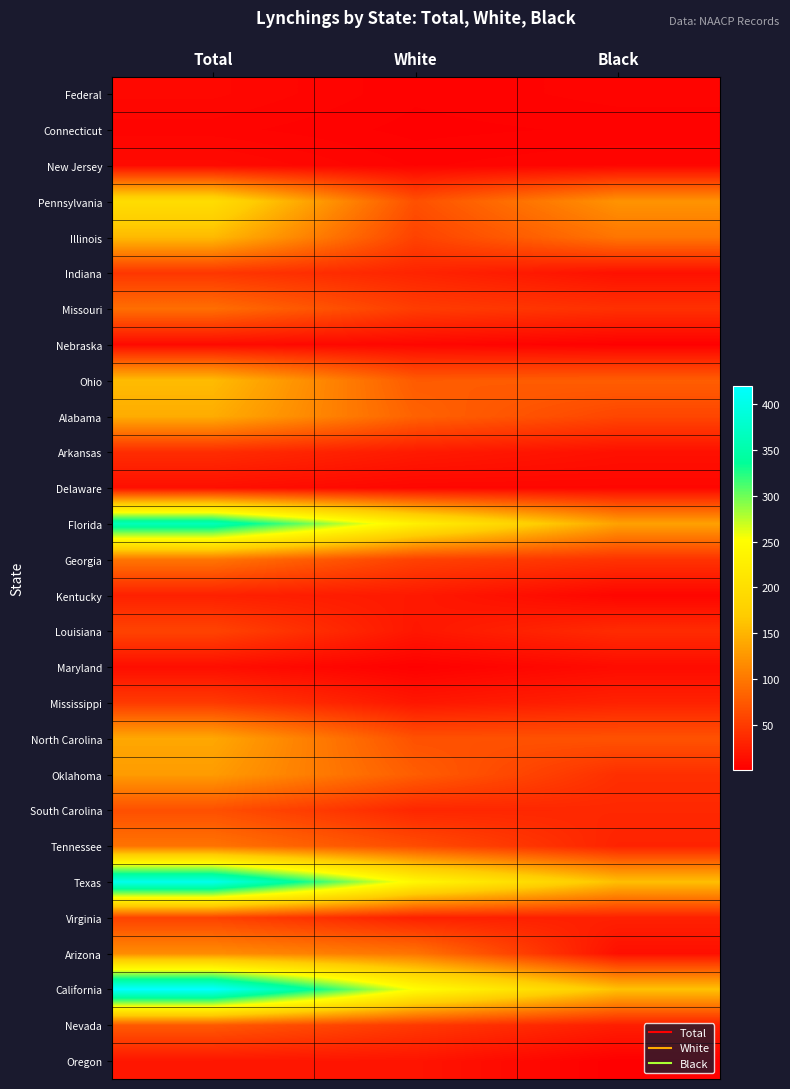

What is the spread (max minus min) of values at White?

249